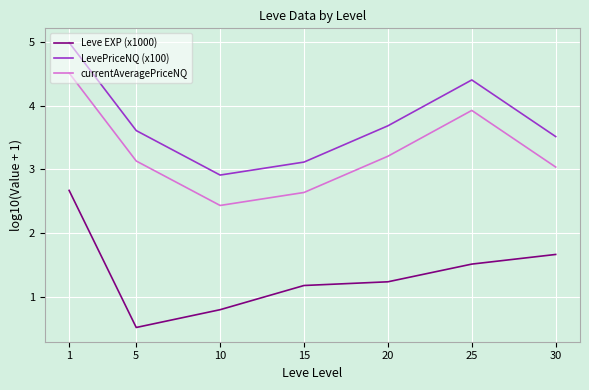

In LevePriceNQ (x100), how many points are lower than both neighbors (excluding endpoints)?

1